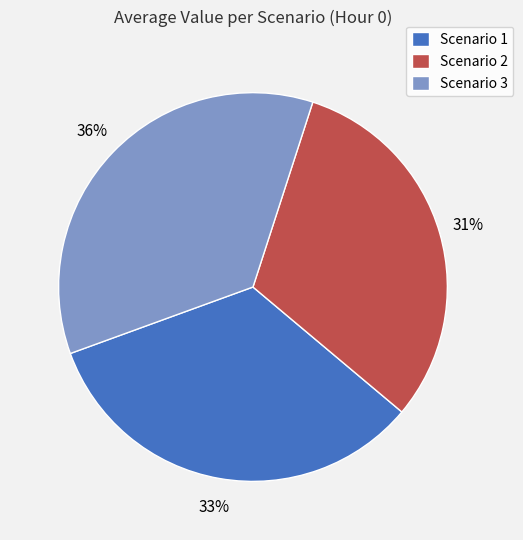

Which category has the smallest portion of the pie?

Scenario 2